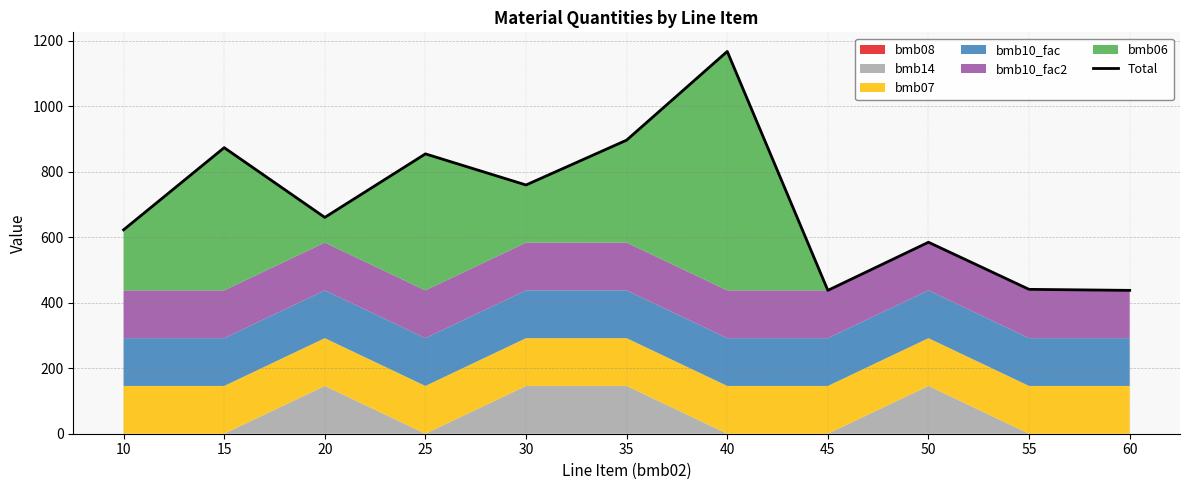

Reading right to left, list all the values displayed in this chart.

60=438.0	55=441.1	50=585.0	45=438.0	40=1168.0	35=897.0	30=760.0	25=855.0	20=661.0	15=874.0	10=623.0